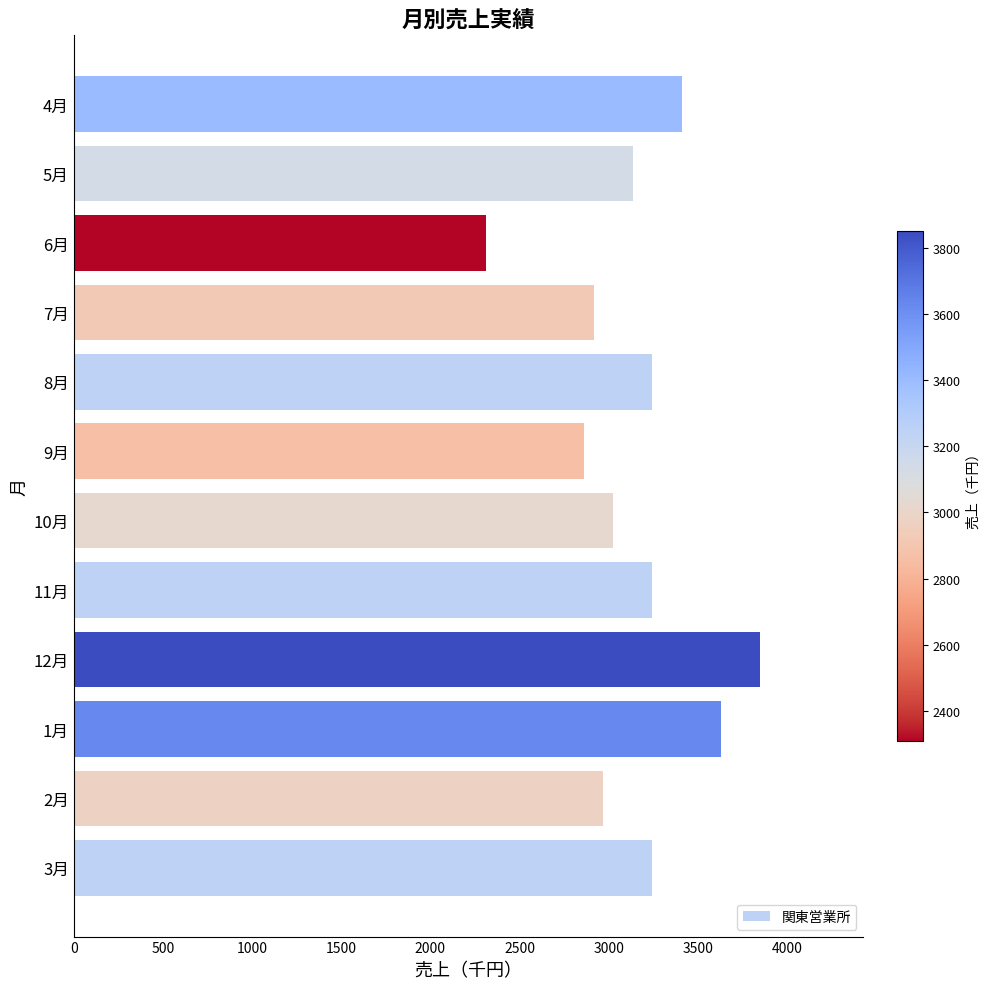

What is the sum of all values?

37840